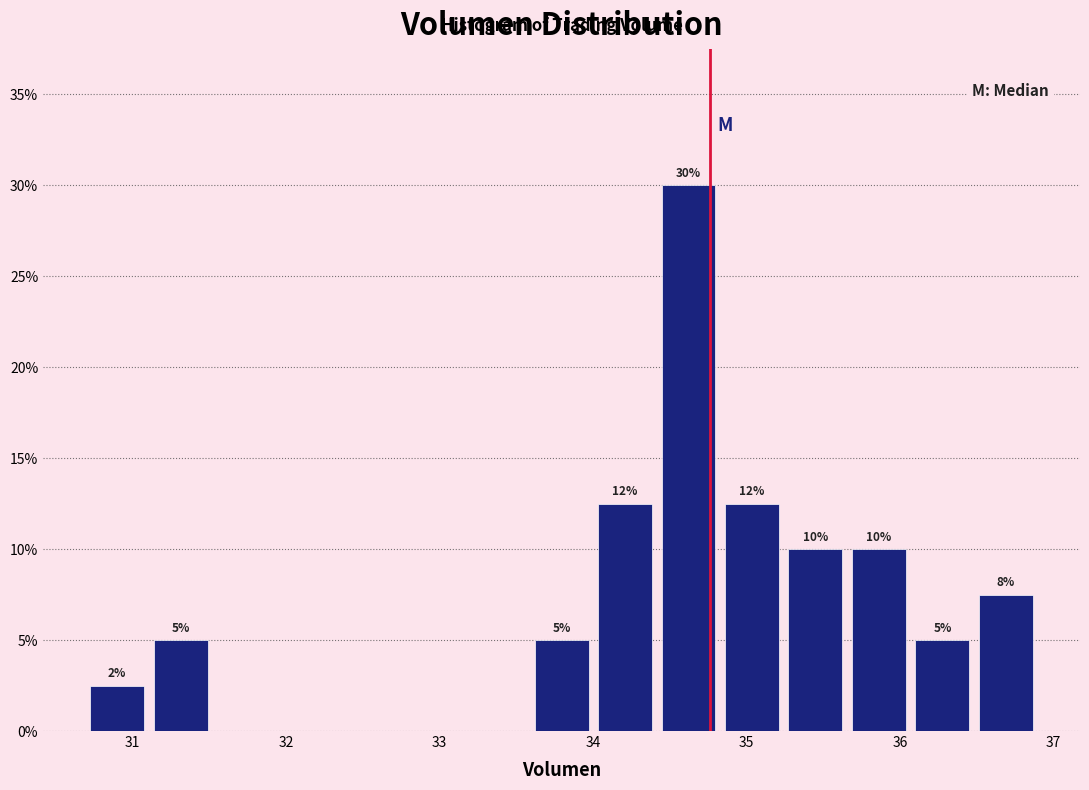

Over which range of the x-axis is the bar tallest?

34.4 to 34.8